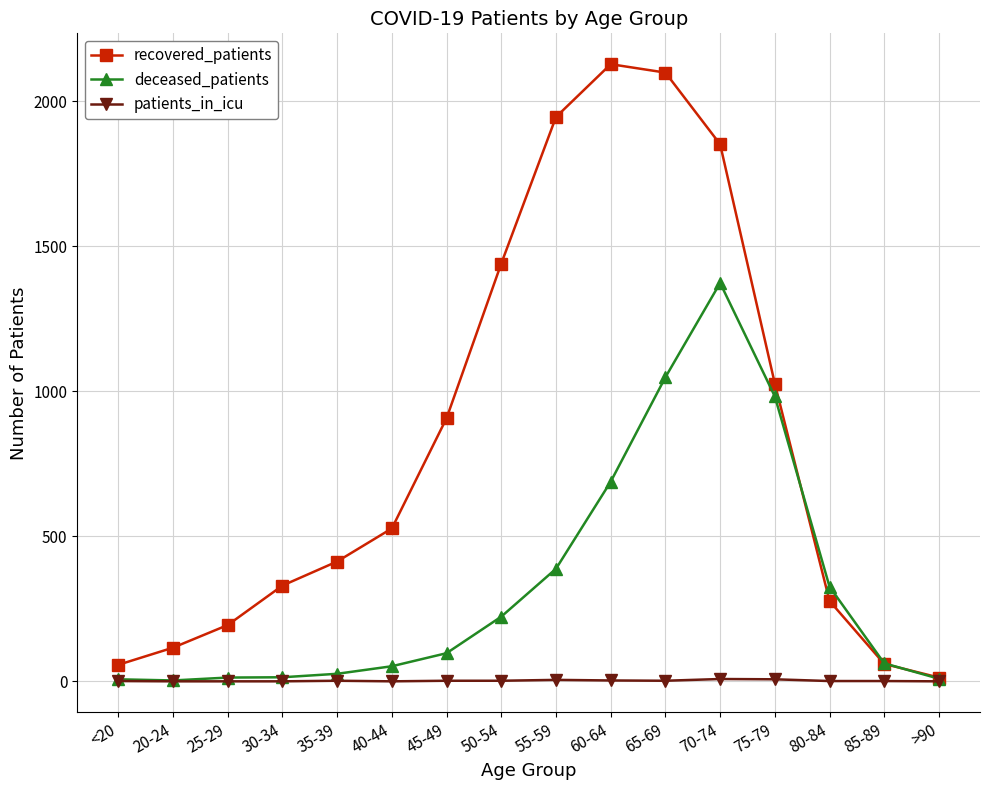

True or false: recovered_patients has more than 0 interior local peaks.

True